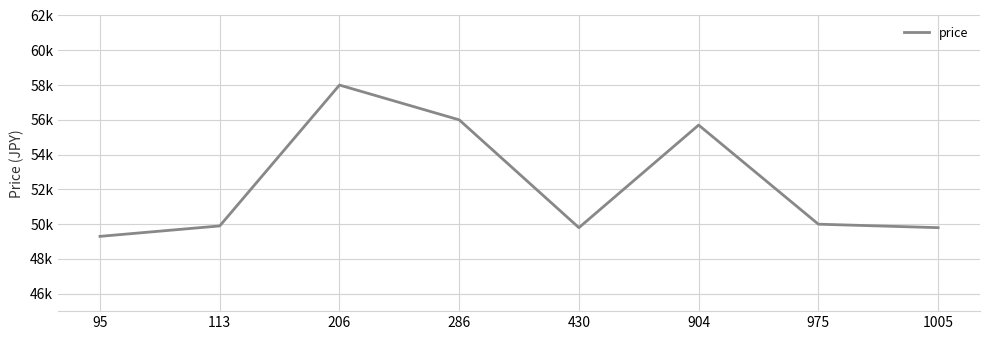

What is the difference between the values at 975 and 113?

100